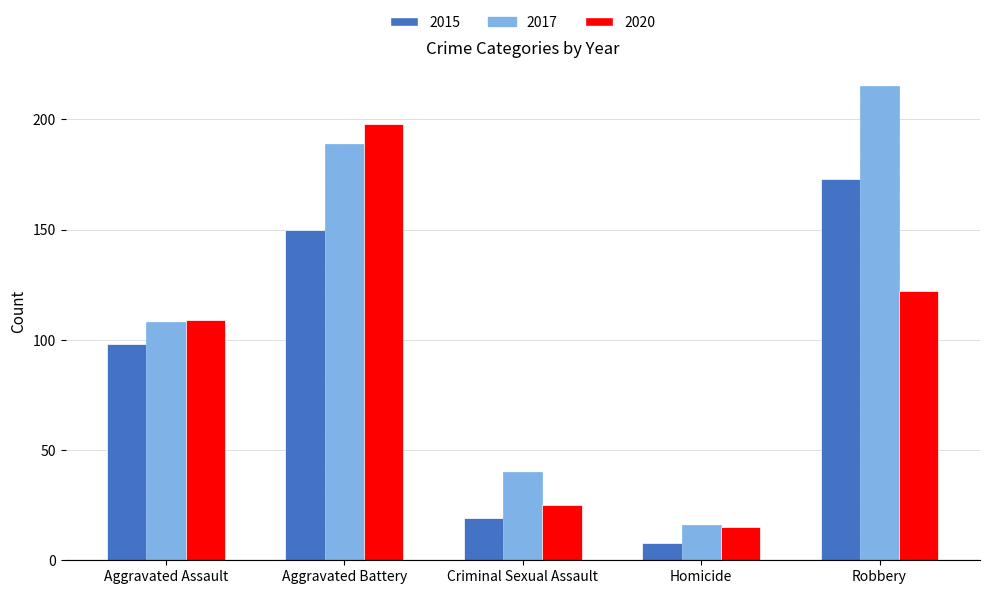

Which category has the lowest value in the 2015 series?

Homicide